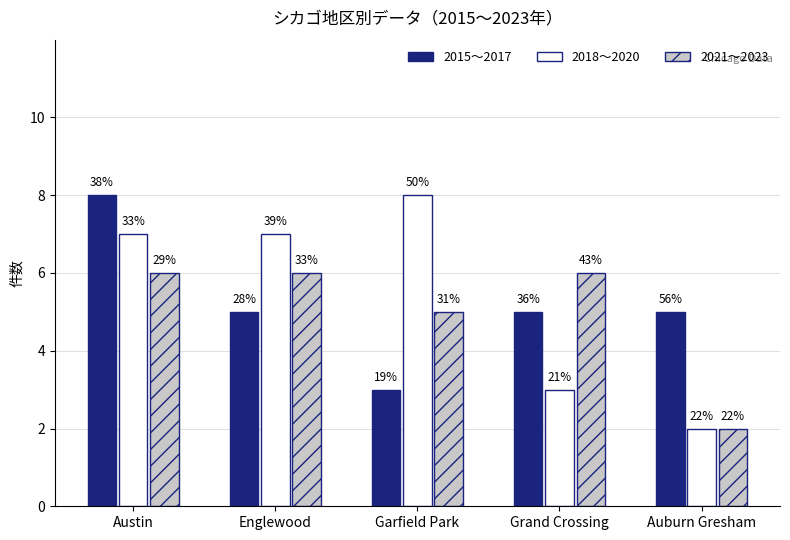

Between Englewood and Auburn Gresham, which series saw the biggest shift?

2018～2020